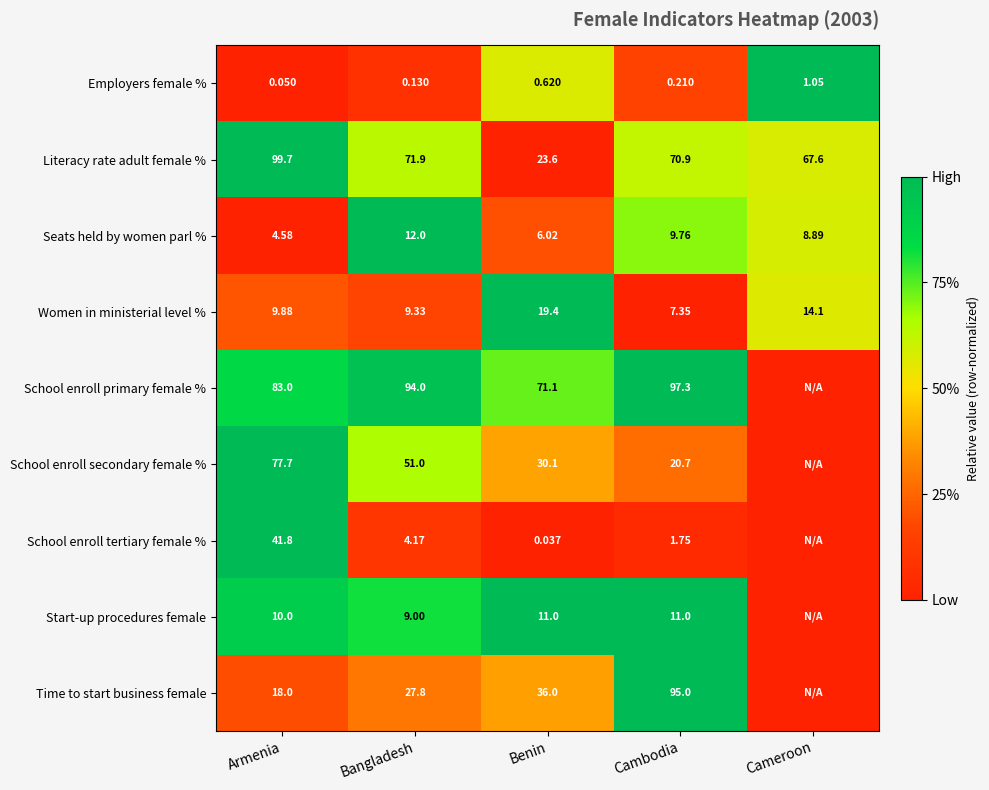

Where is Employers female % nearest to the value 0?

Armenia